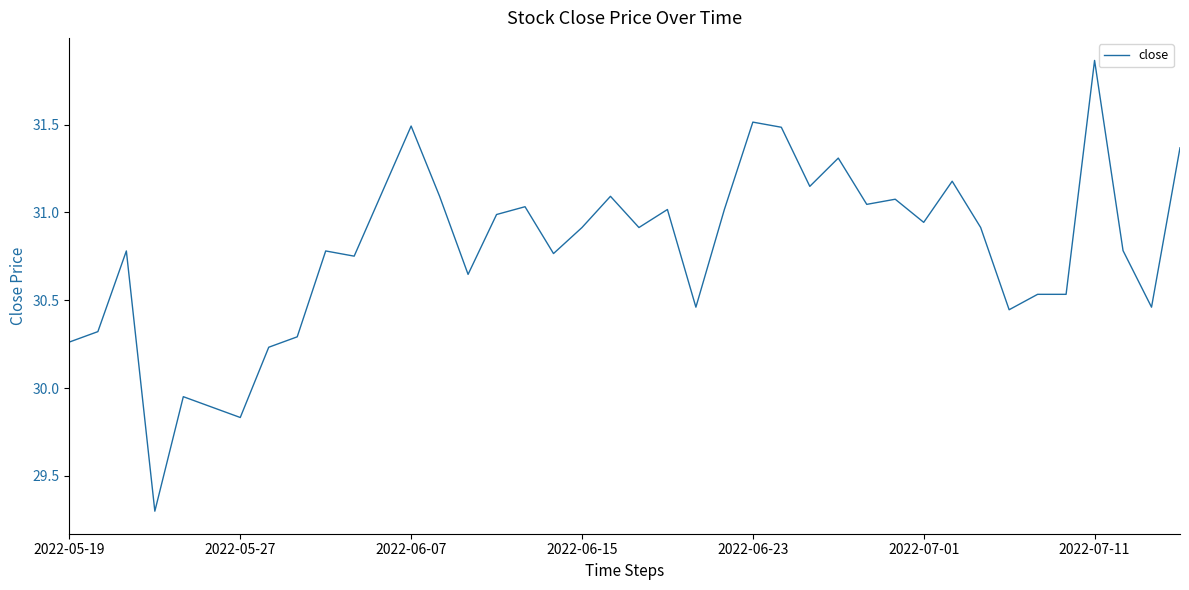

What is the sum of all values?

1231.6